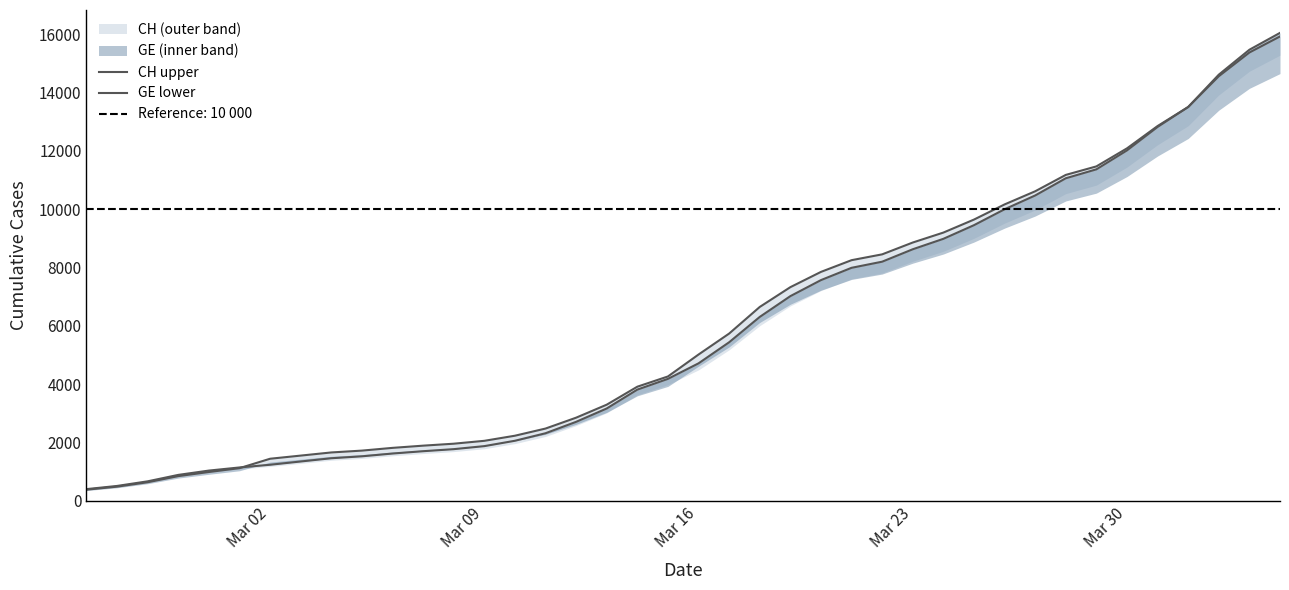

After their last crossing, which series has the higher values: GE lower or CH upper?

GE lower